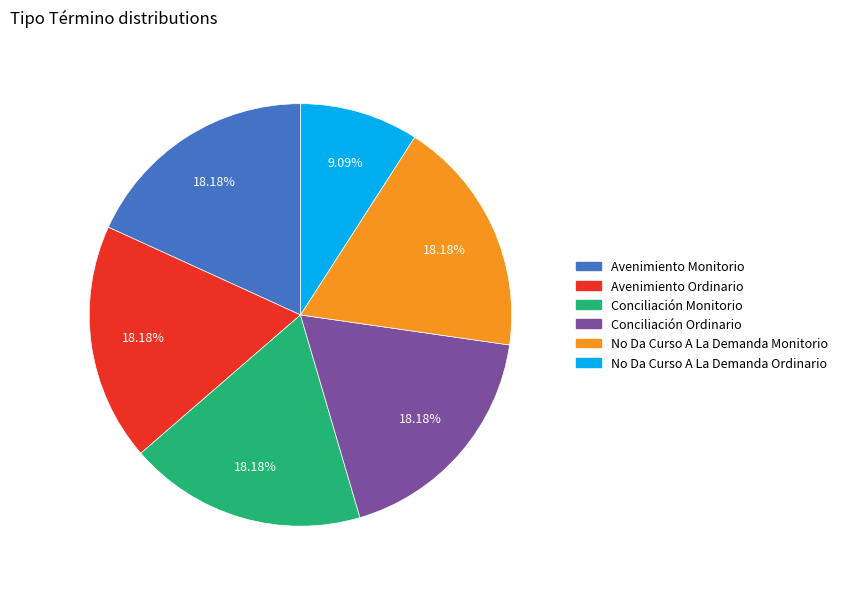

True or false: Conciliación Monitorio accounts for 10% of the total.

False